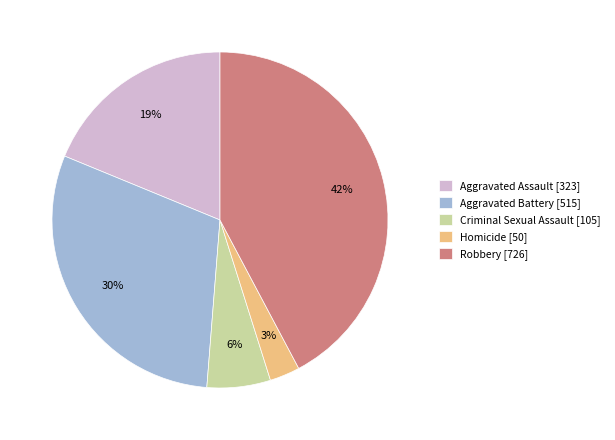

Is it true that Robbery [726] is 55% of the pie?

False